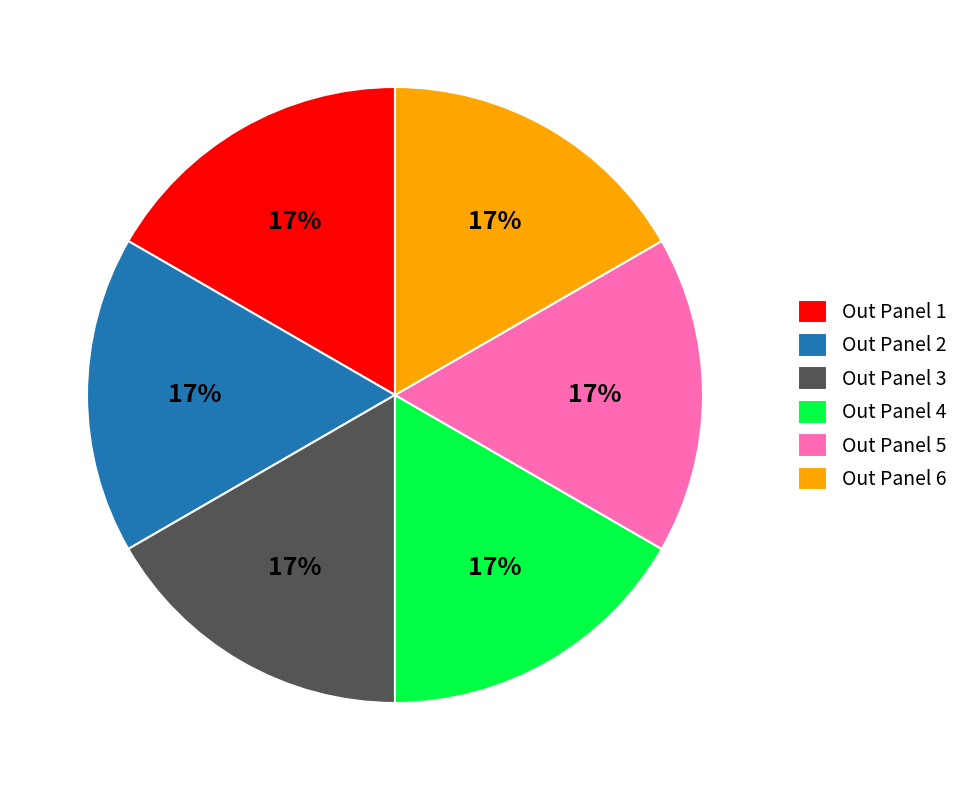

Do Out Panel 5 and Out Panel 6 together represent more than half of the pie?

No